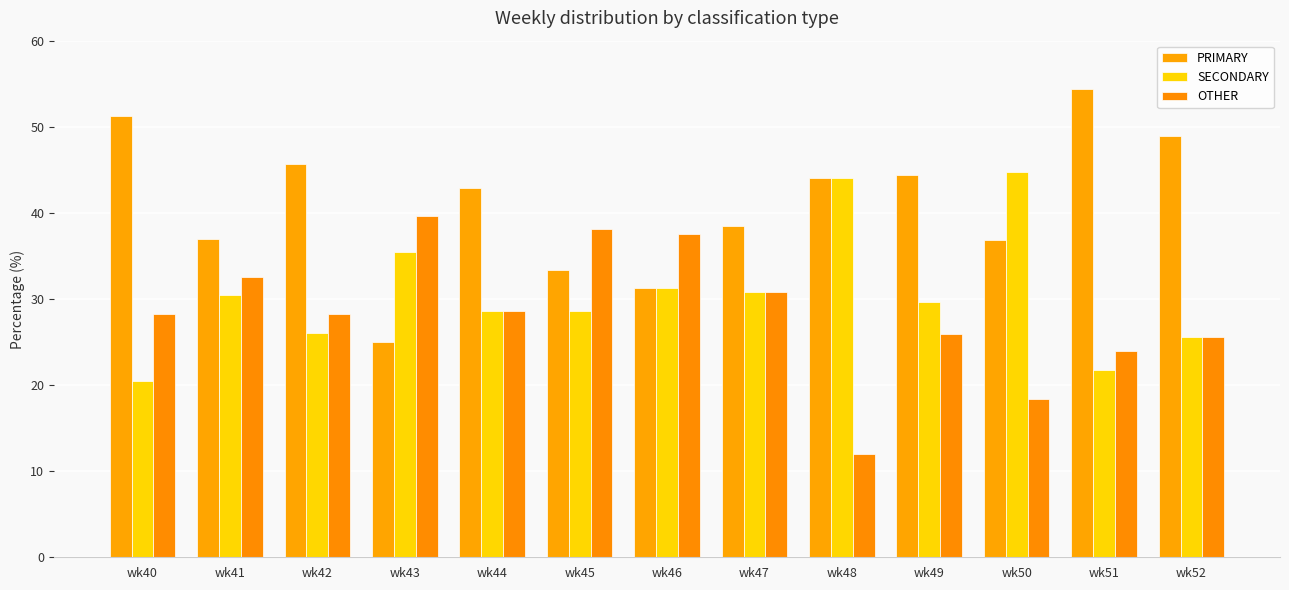

What is the average value of the SECONDARY series?

30.6